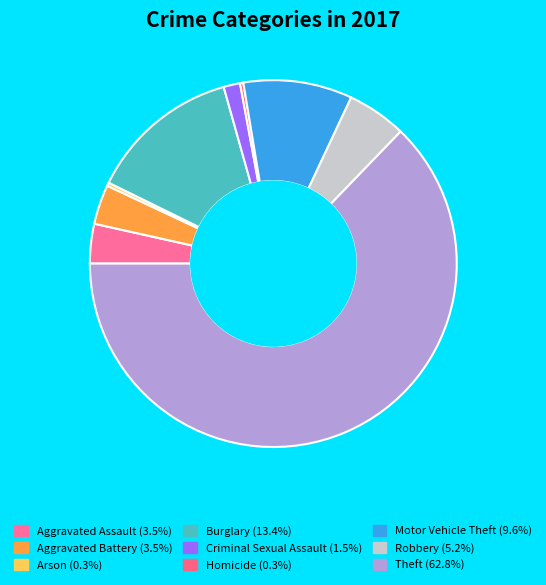

How many segments does this pie chart have?

9